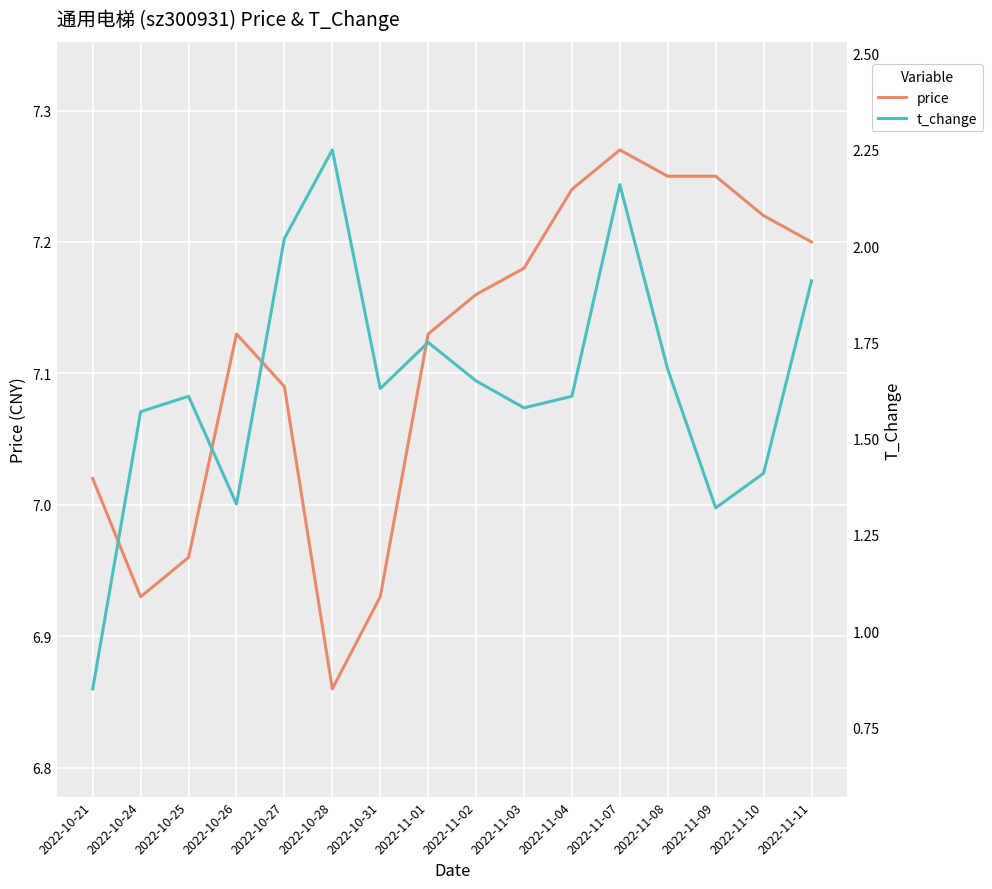

True or false: t_change has a value of 1.8 at 2022-11-01.

True